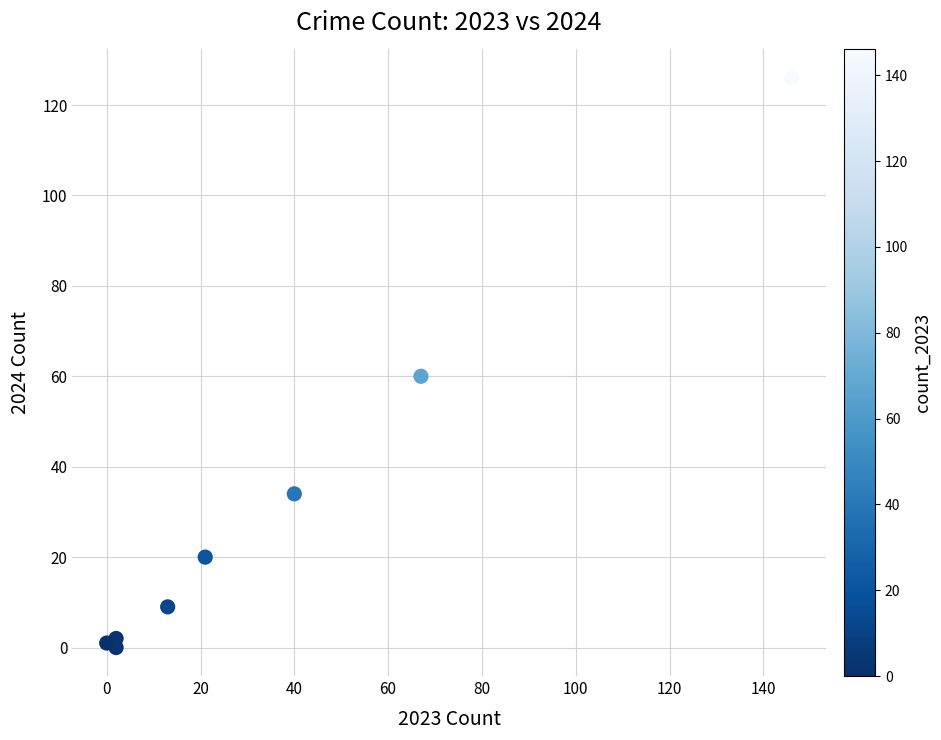

What Y value in the scatter plot is closest to 63?

60